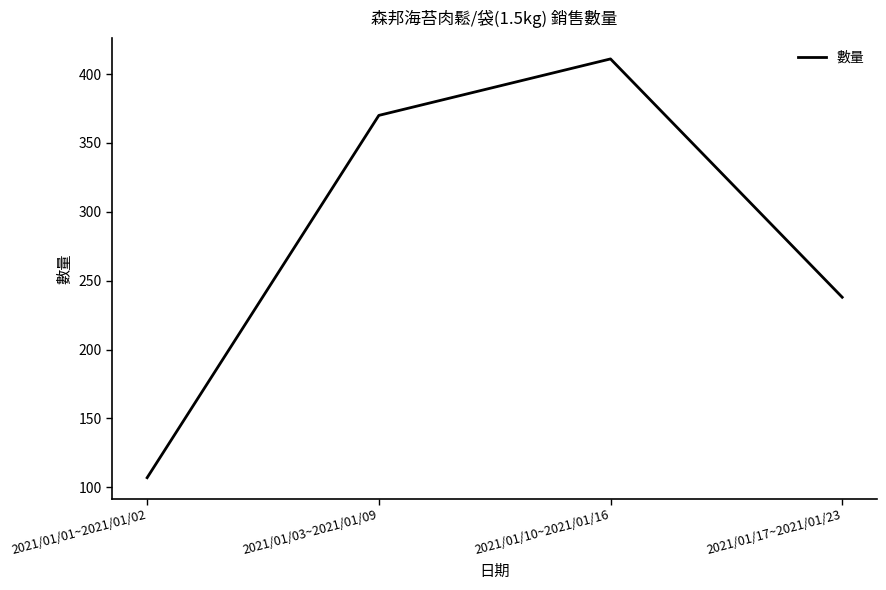

How many interior local peaks (higher than both neighbors) does the data have?

1